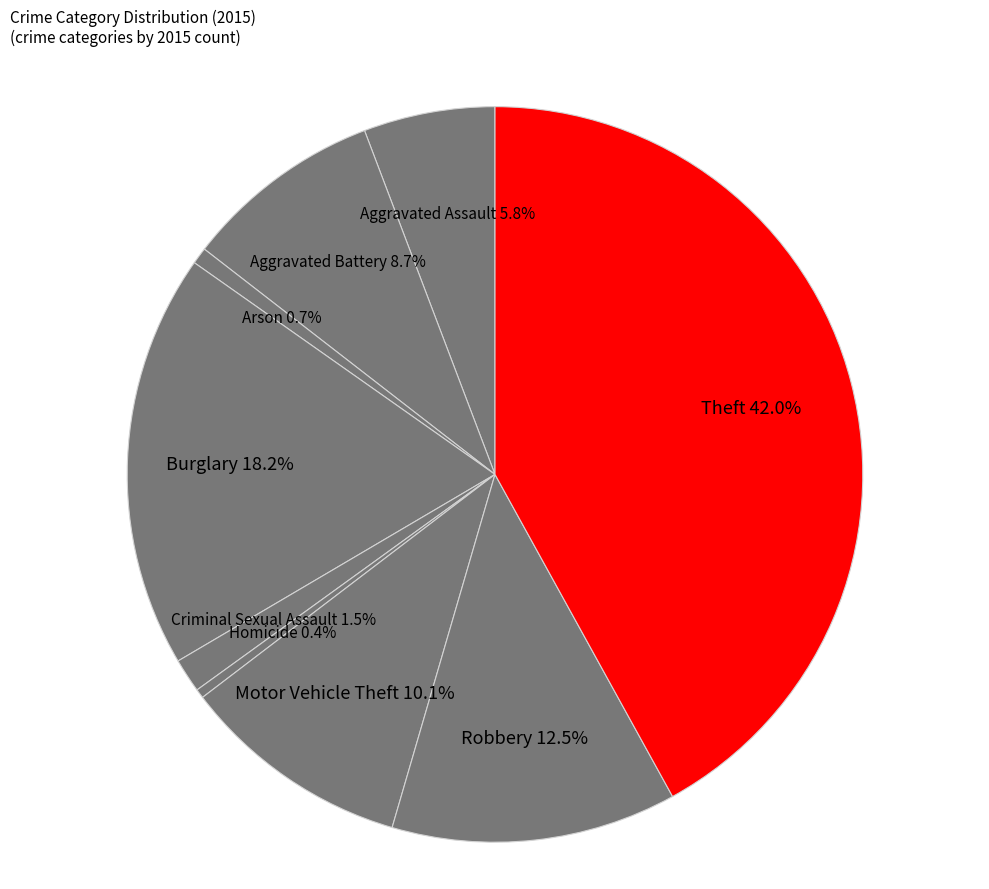

Between Theft and Burglary, which is larger?

Theft